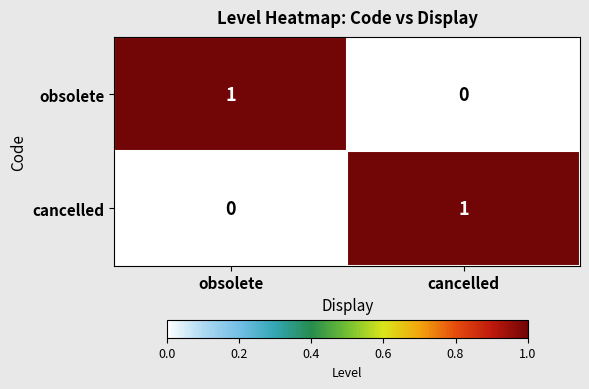

At obsolete, list the series in order from largest to smallest.

obsolete, cancelled